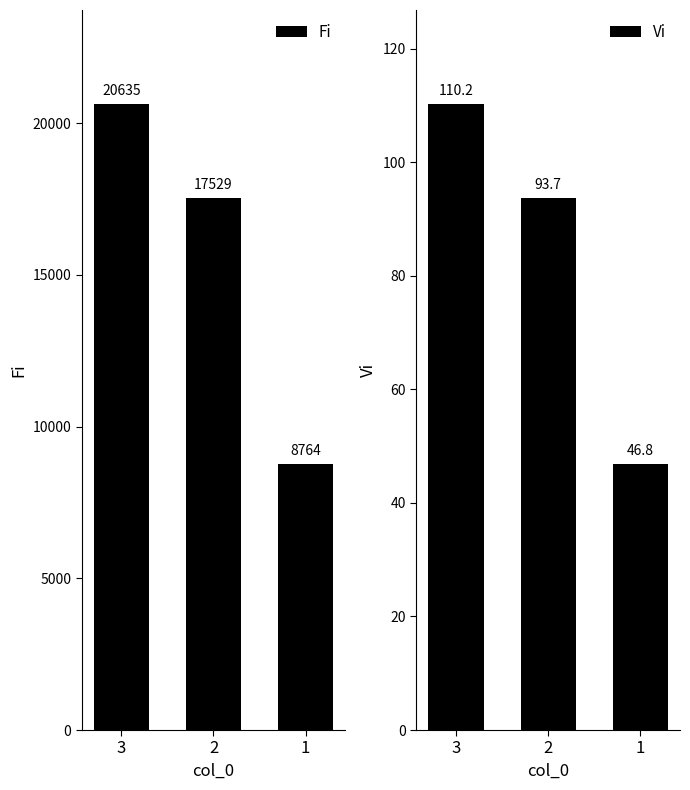

The Fi series shows 7152.0 at 3. True or false?

False